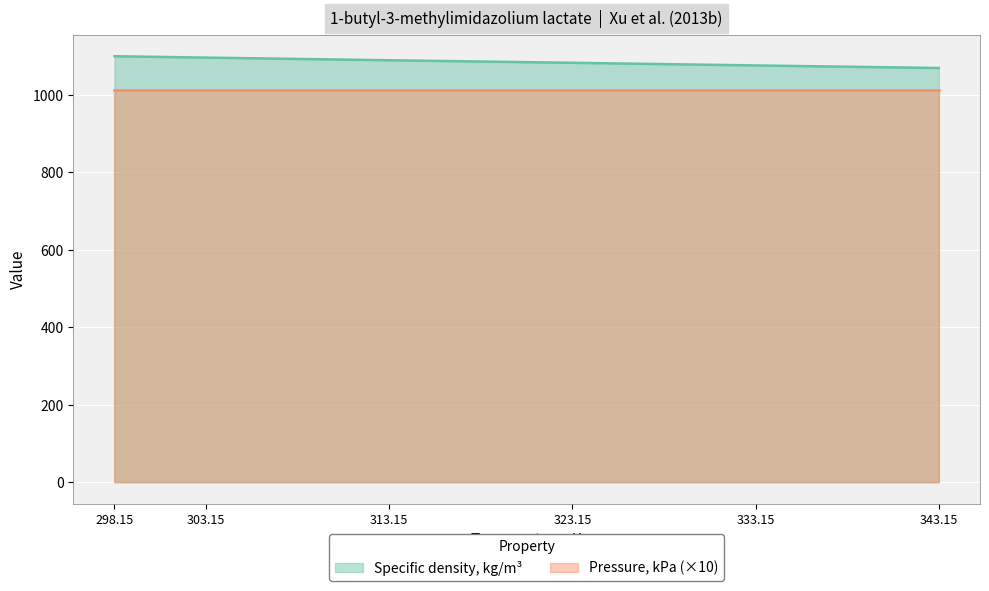

What is the value of the 4th point from the left?

1083.2